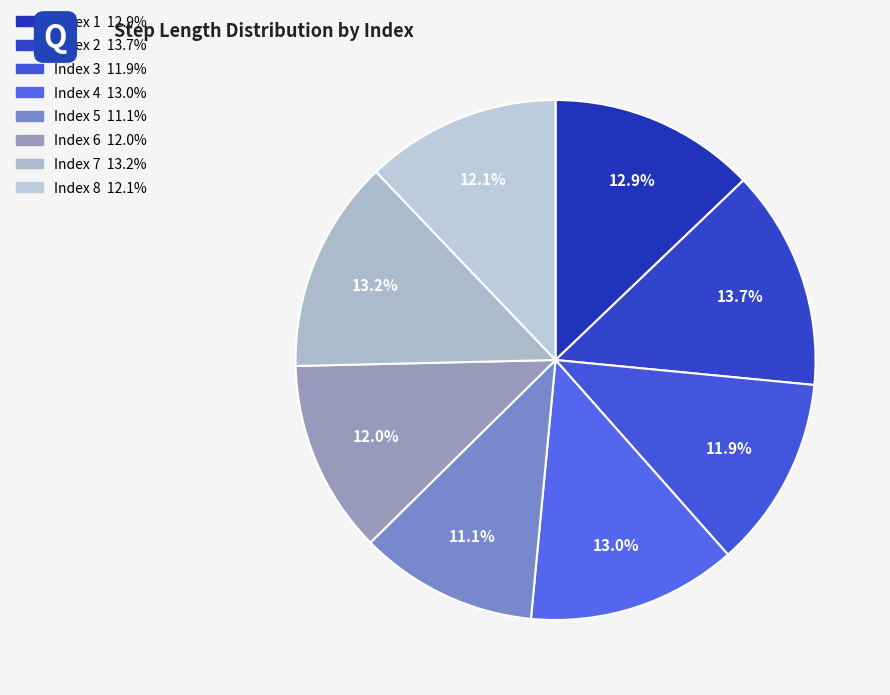

How many slices are in this pie chart?

8